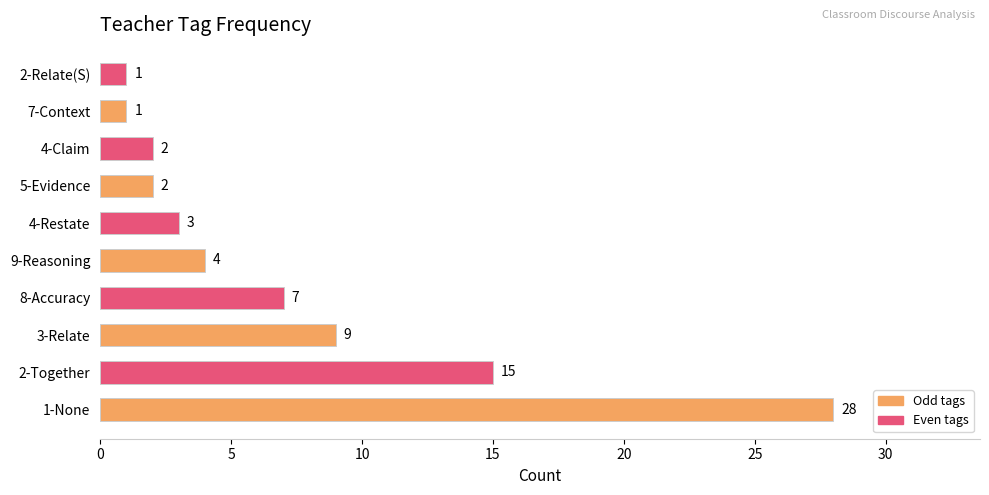

Where is the data nearest to the value 14?

2-Together